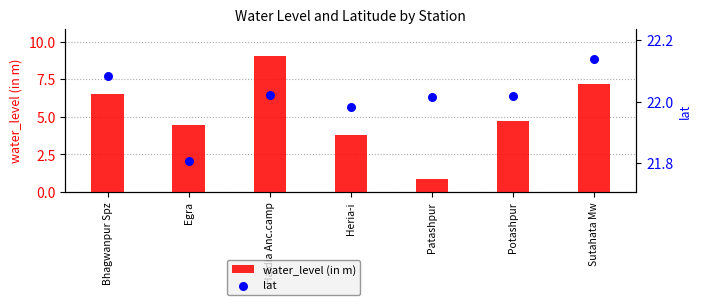

At which label is water_level (in m) closest to 4?

Heria-i